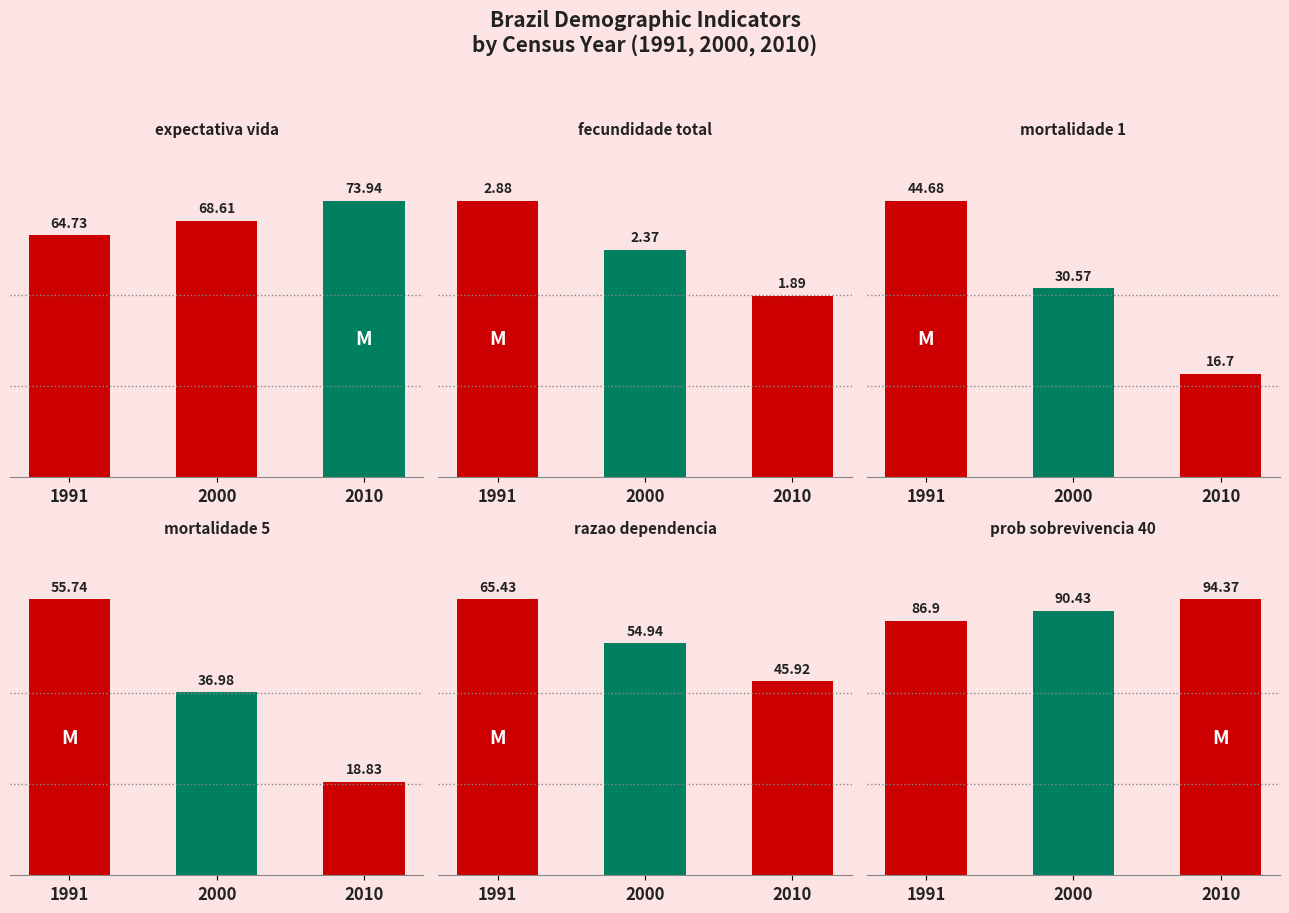

Between 1991 and 2010, which is larger?

2010